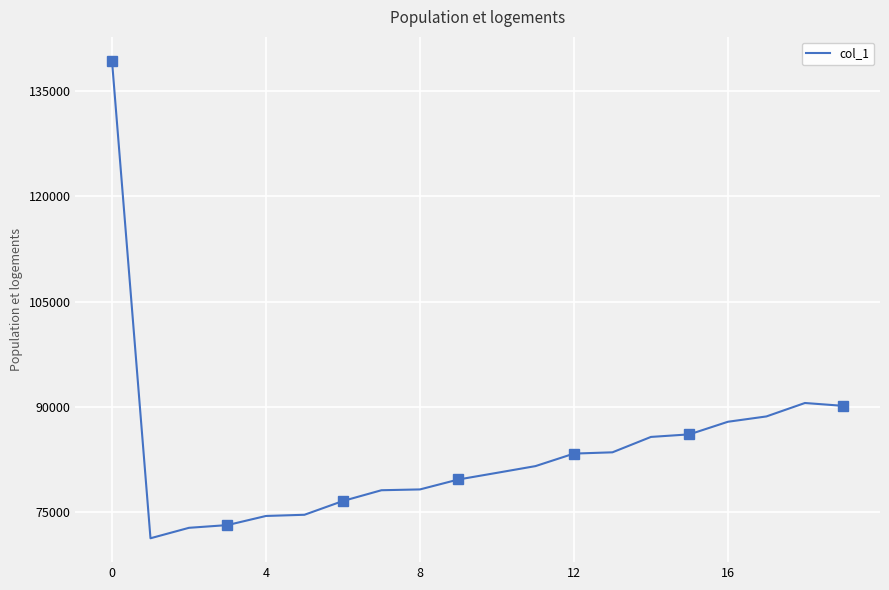

What is the sum of all values?

1676453